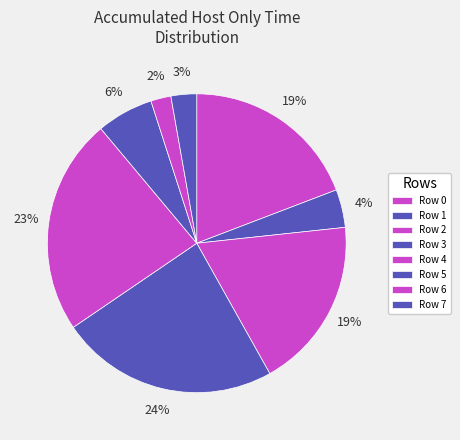

Which category has the biggest portion of the pie?

Row 3